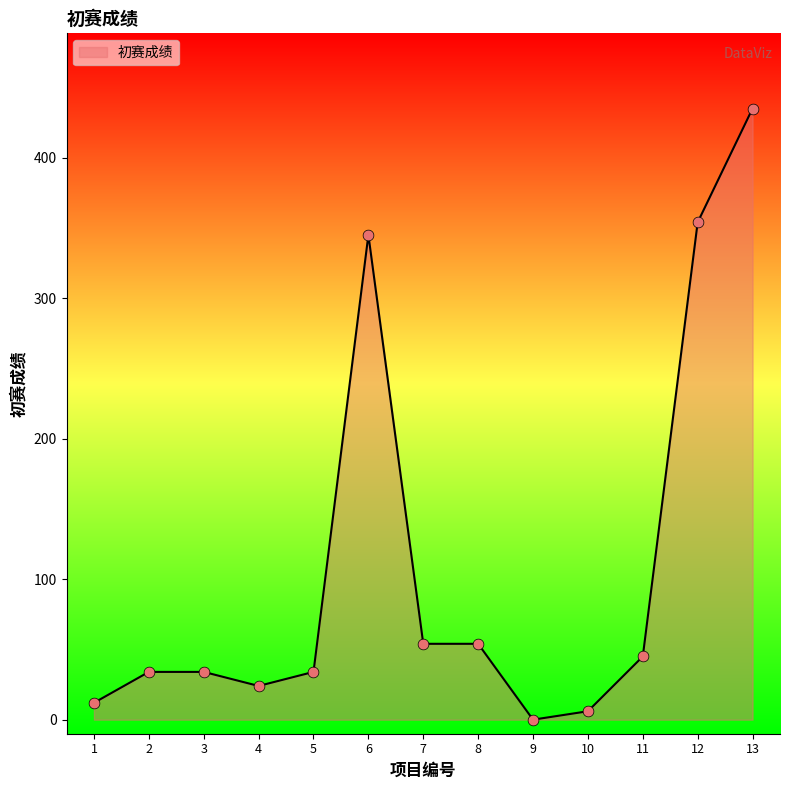

What is the change in value from 9 to 10?

+6